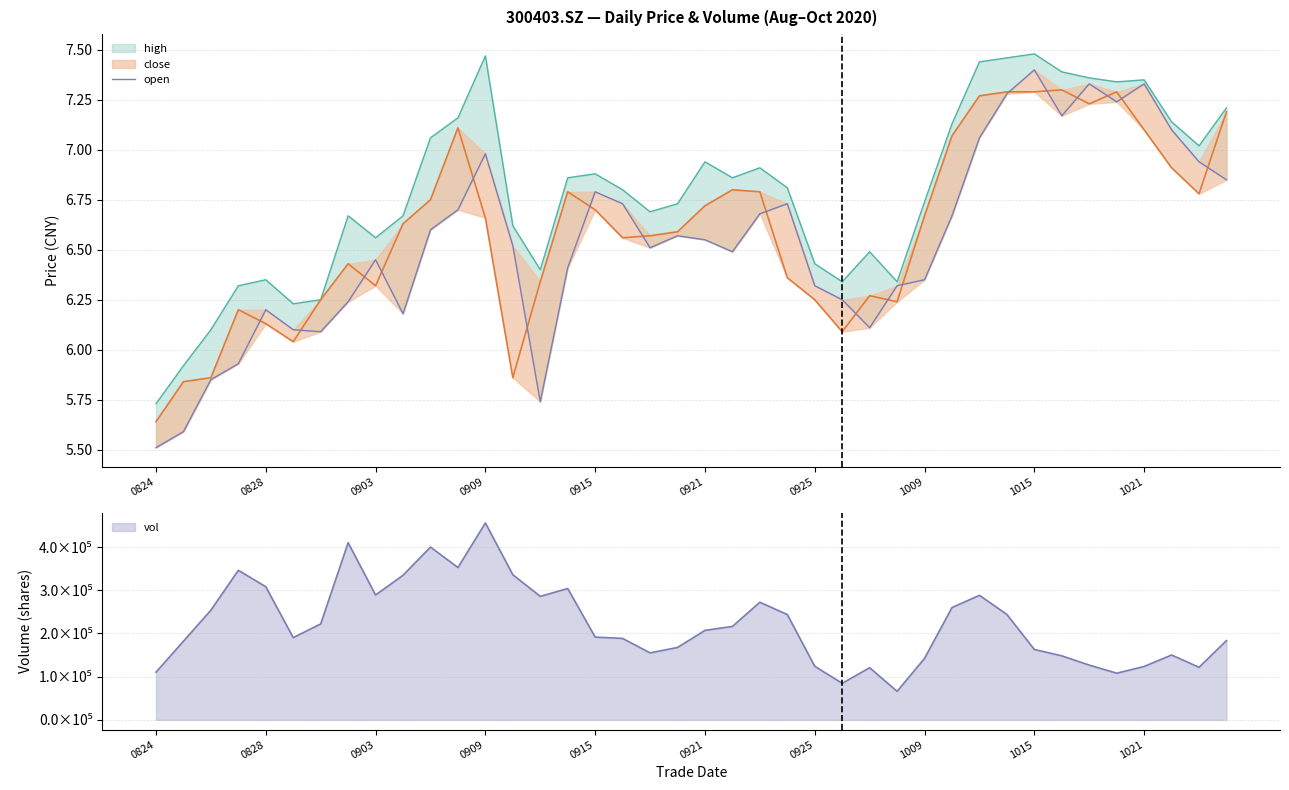

Reading left to right, what are all the values shown in this chart?

5.5	5.6	5.8	5.9	6.2	6.1	6.1	6.2	6.5	6.2	6.6	6.7	7.0	6.5	5.7	6.4	6.8	6.7	6.5	6.6	6.5	6.5	6.7	6.7	6.3	6.2	6.1	6.3	6.3	6.7	7.1	7.3	7.4	7.2	7.3	7.2	7.3	7.1	6.9	6.8